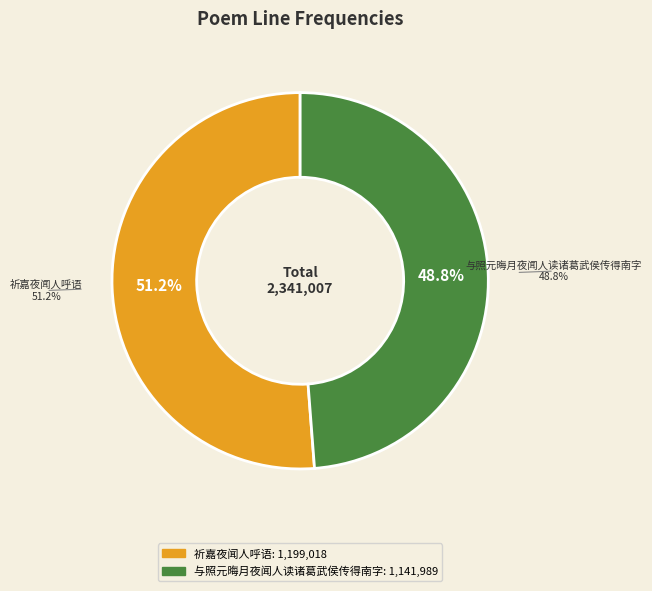

True or false: 祈嘉夜闻人呼语 accounts for 42% of the total.

False